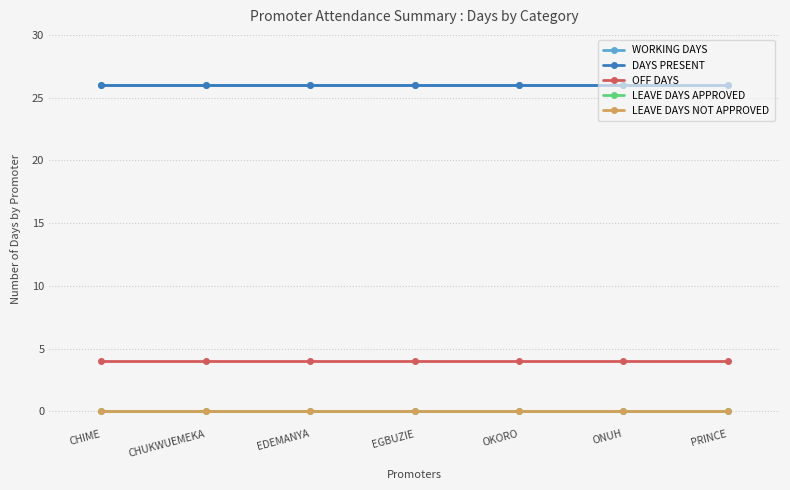

Reading left to right, extract all data points from this chart.

WORKING DAYS: CHIME=26	CHUKWUEMEKA=26	EDEMANYA=26	EGBUZIE=26	OKORO=26	ONUH=26	PRINCE=26
DAYS PRESENT: CHIME=26	CHUKWUEMEKA=26	EDEMANYA=26	EGBUZIE=26	OKORO=26	ONUH=26	PRINCE=26
OFF DAYS: CHIME=4	CHUKWUEMEKA=4	EDEMANYA=4	EGBUZIE=4	OKORO=4	ONUH=4	PRINCE=4
LEAVE DAYS APPROVED: CHIME=0	CHUKWUEMEKA=0	EDEMANYA=0	EGBUZIE=0	OKORO=0	ONUH=0	PRINCE=0
LEAVE DAYS NOT APPROVED: CHIME=0	CHUKWUEMEKA=0	EDEMANYA=0	EGBUZIE=0	OKORO=0	ONUH=0	PRINCE=0